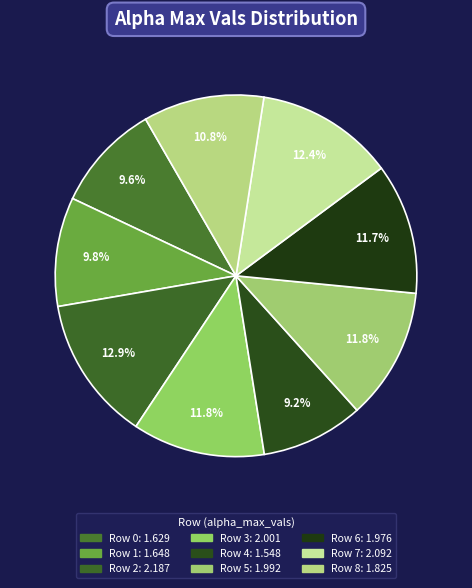

Count the number of slices in the pie.

9